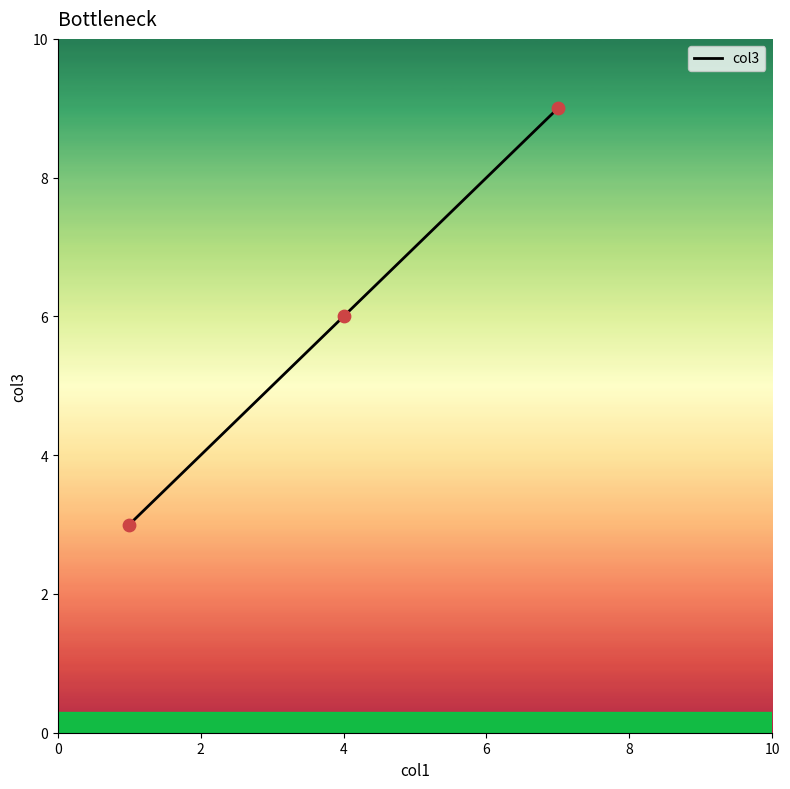

What is the average value?

6